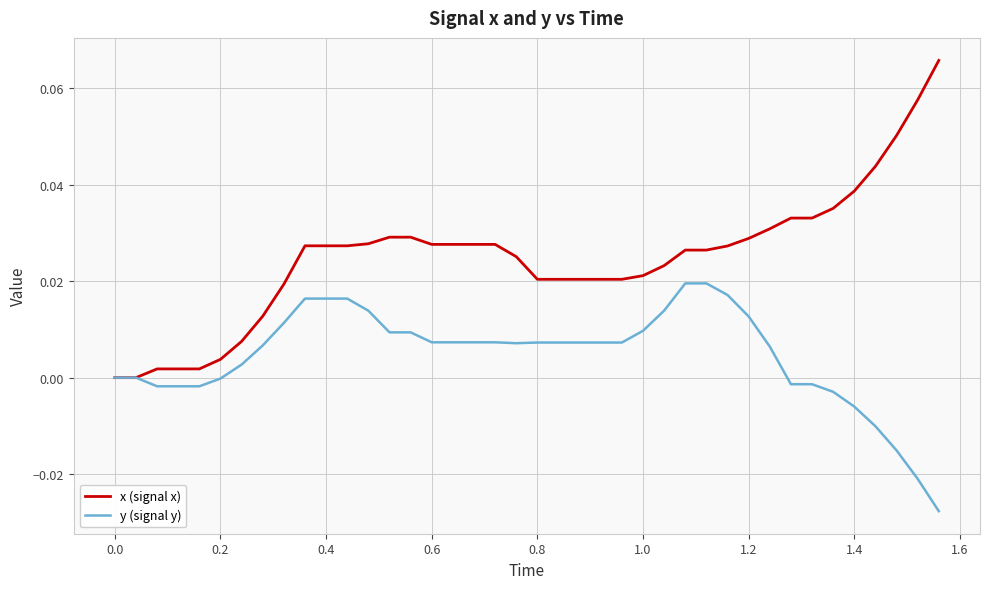

Which series has the widest spread of values?

x (signal x)